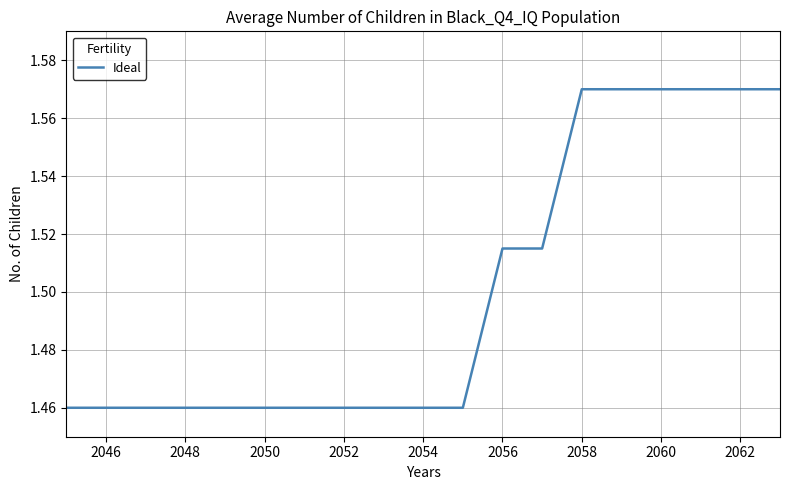

The value at 2054 is 0.3. True or false?

False